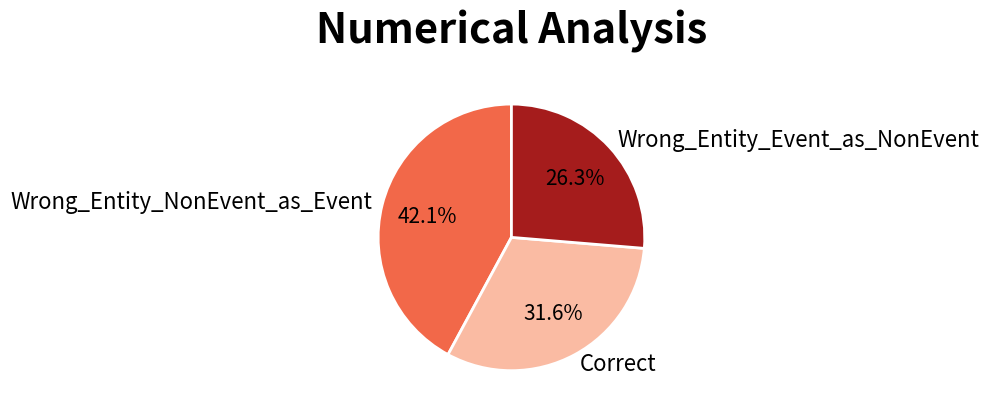

What is the smallest slice in the pie chart?

Wrong_Entity_Event_as_NonEvent